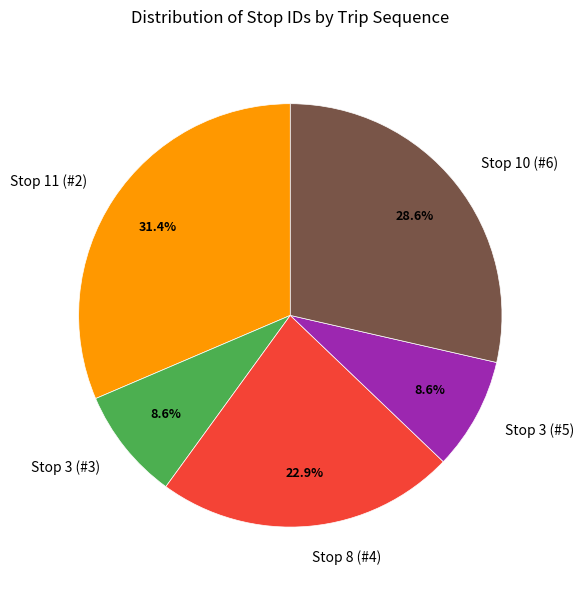

To the nearest percent, what percentage of the pie is Stop 3 (#3)?

9%